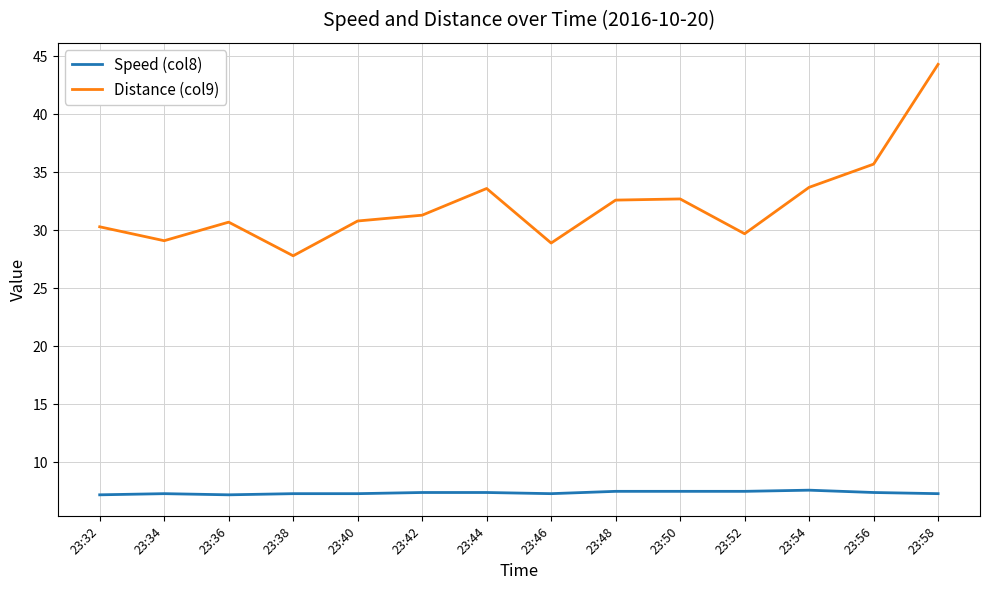

List the series in order of their overall mean, highest first.

Distance (col9), Speed (col8)